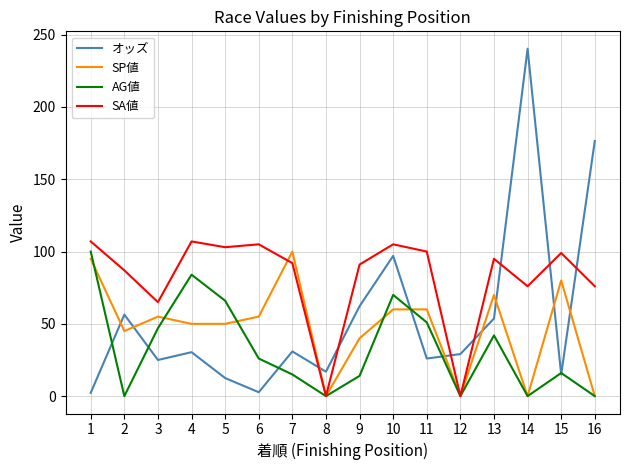

How many lines are shown in the chart?

4